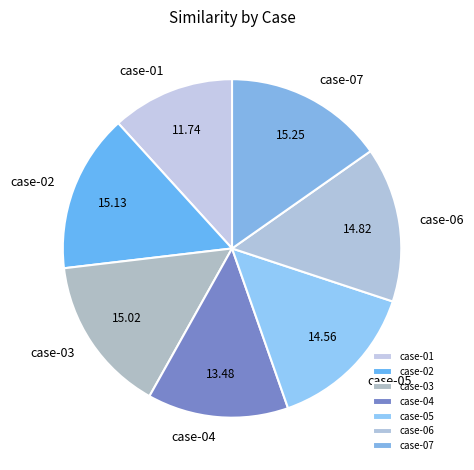

How many slices are in this pie chart?

7